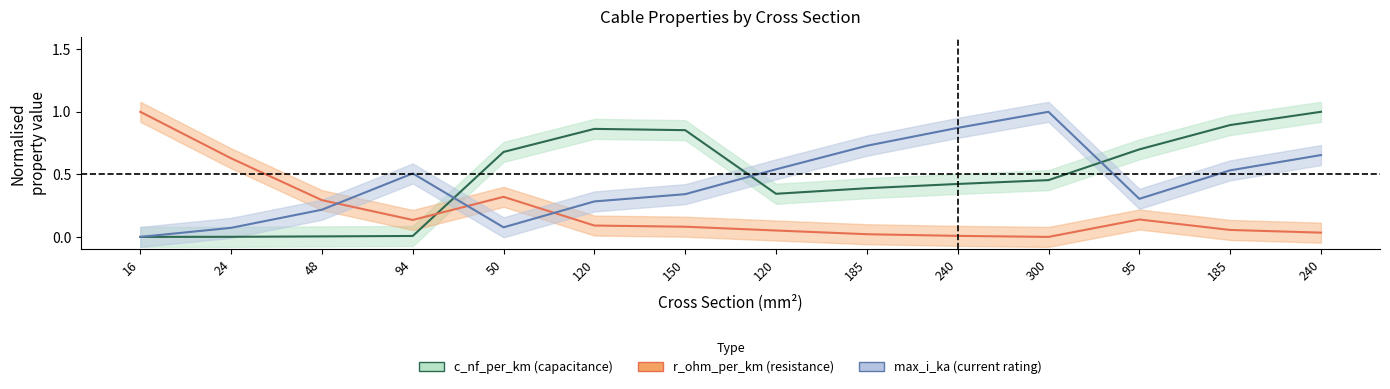

What is the difference between the second highest and second lowest values in the r_ohm_per_km series?

0.6